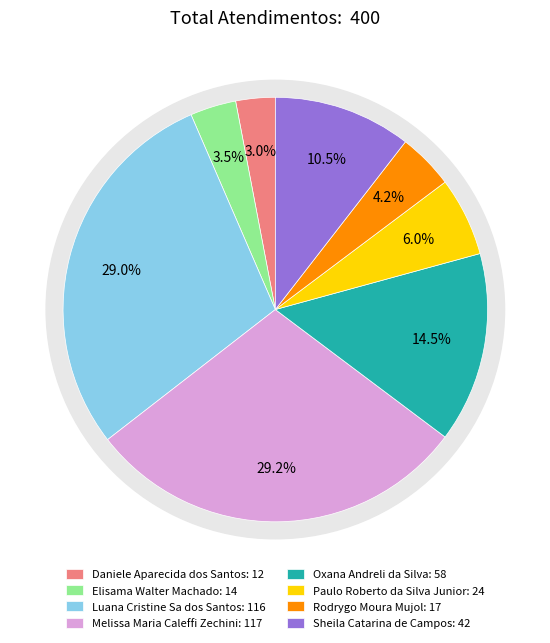

What percentage is the Elisama Walter Machado slice, to the nearest percent?

4%